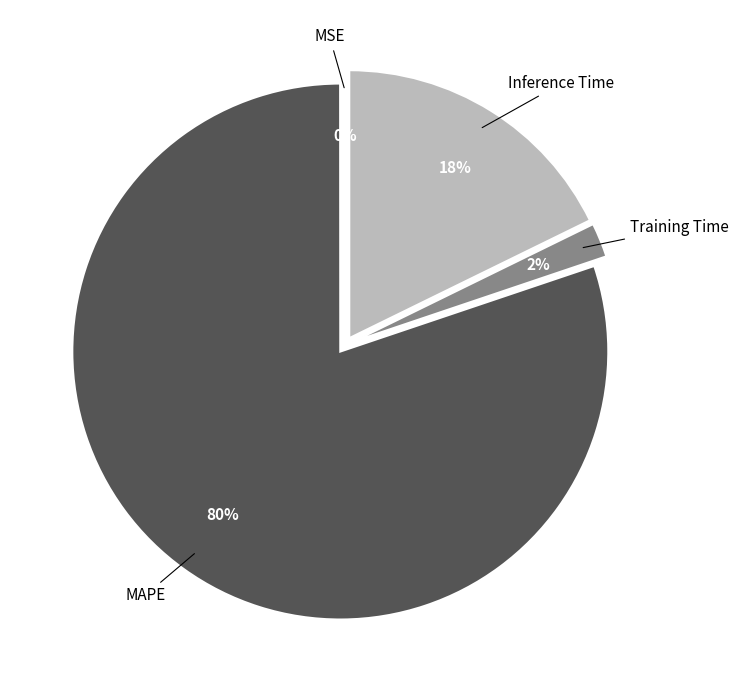

To the nearest percent, what percentage of the pie is Inference Time?

18%